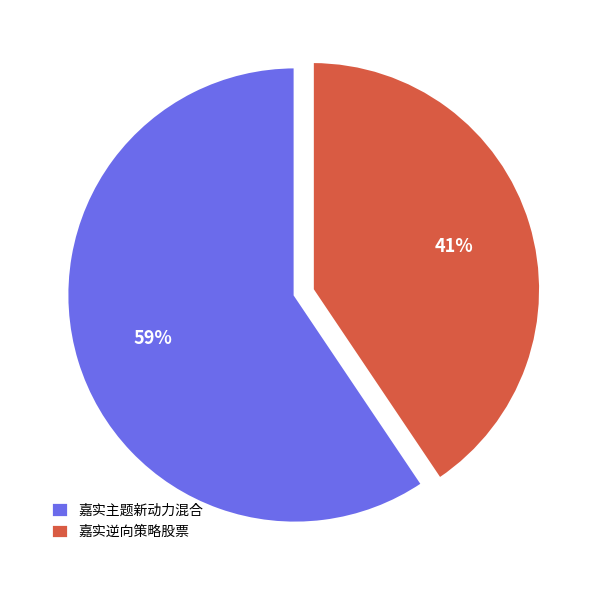

Between 嘉实主题新动力混合 and 嘉实逆向策略股票, which is larger?

嘉实主题新动力混合